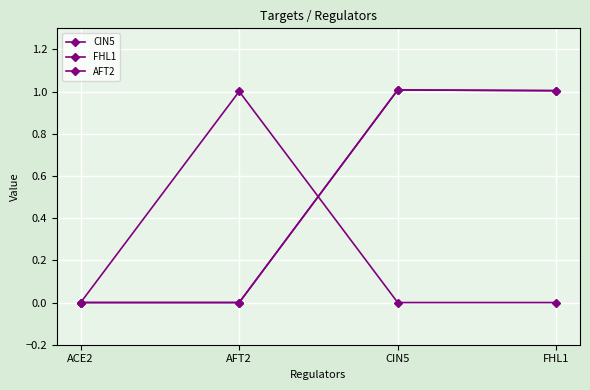

Which category has the highest value across all series?

CIN5